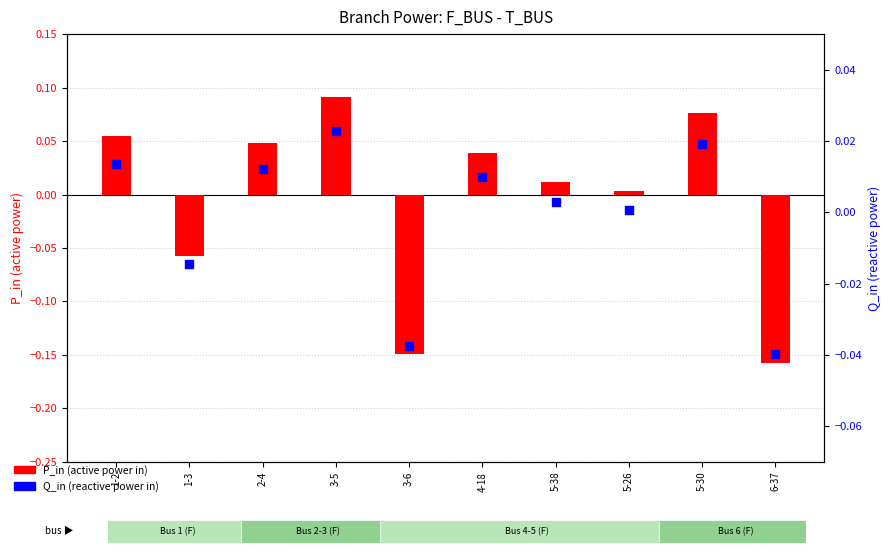

At which category is the sum across all series the highest?

3-5